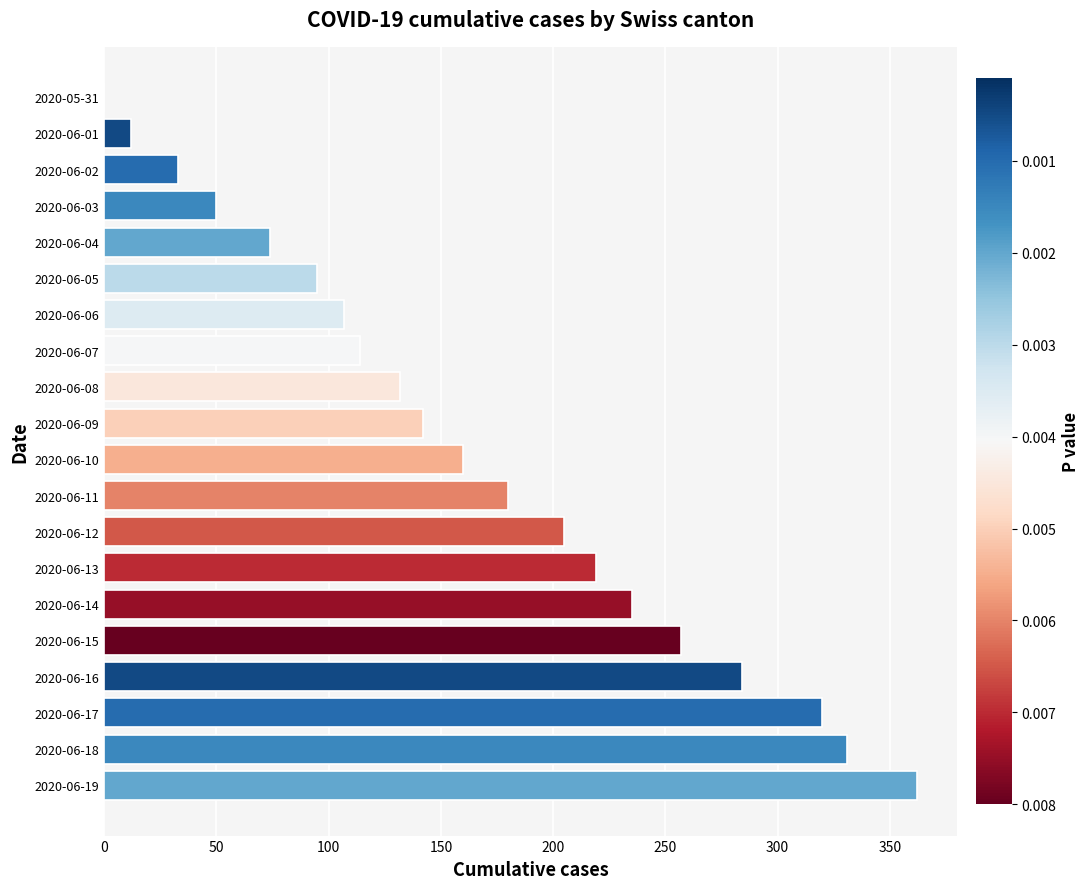

The value at 2020-05-31 is 0. True or false?

True